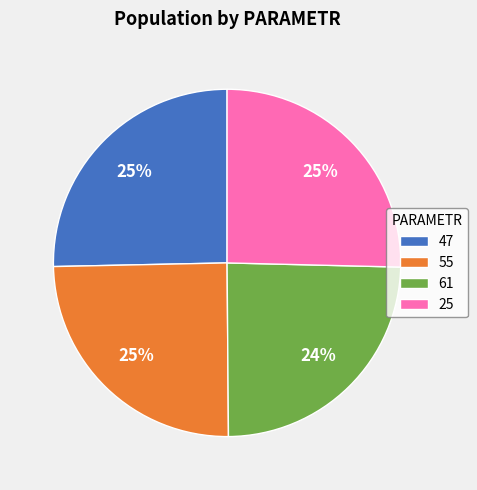

To the nearest percent, what percentage of the pie is 61?

24%